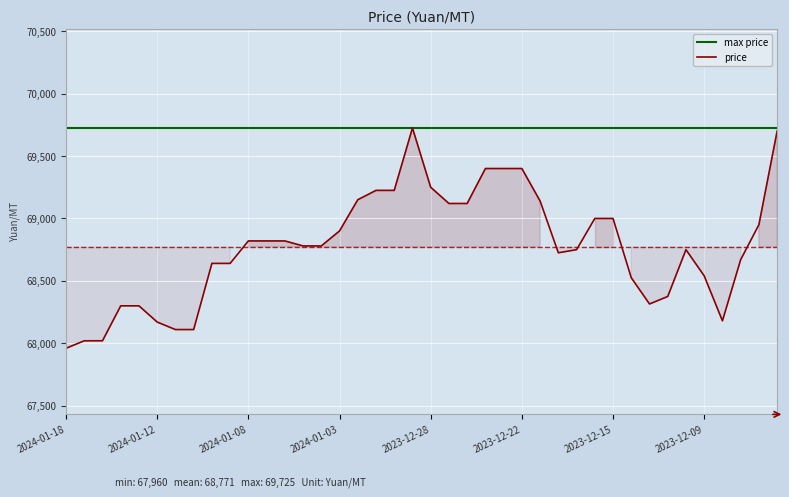

How many values are below 68780?

19